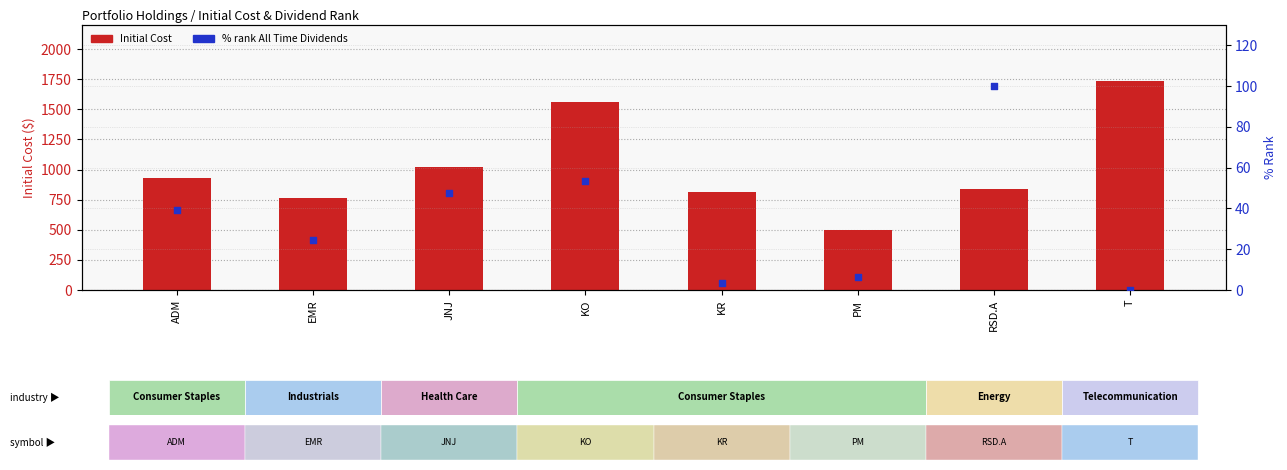

Which series reaches the maximum Y coordinate?

Initial Cost